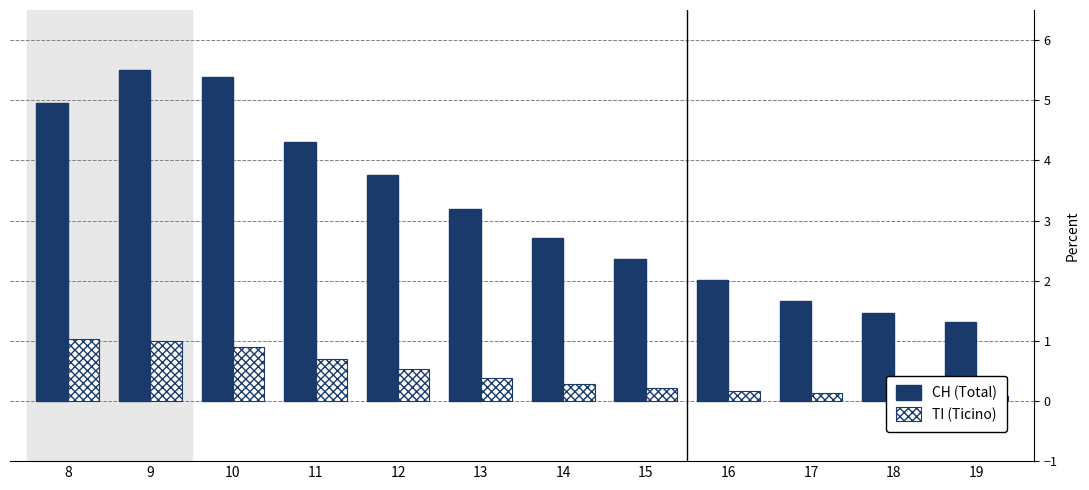

What is the spread (max minus min) of values at 17?

1.5